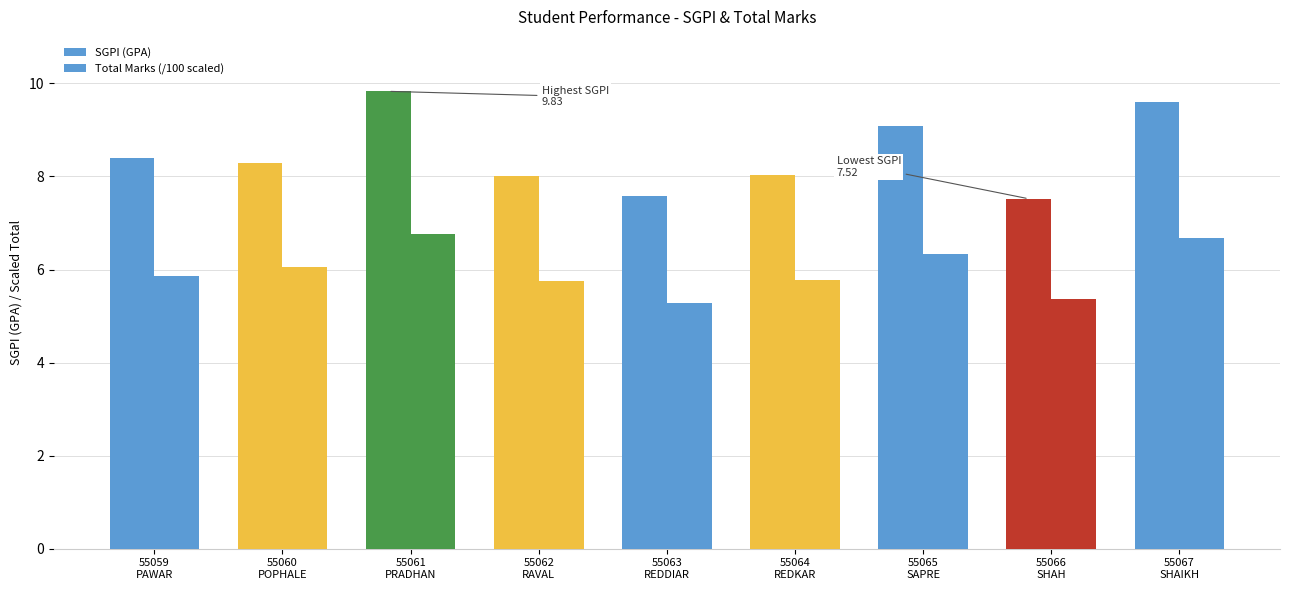

How many groups of bars are there?

9